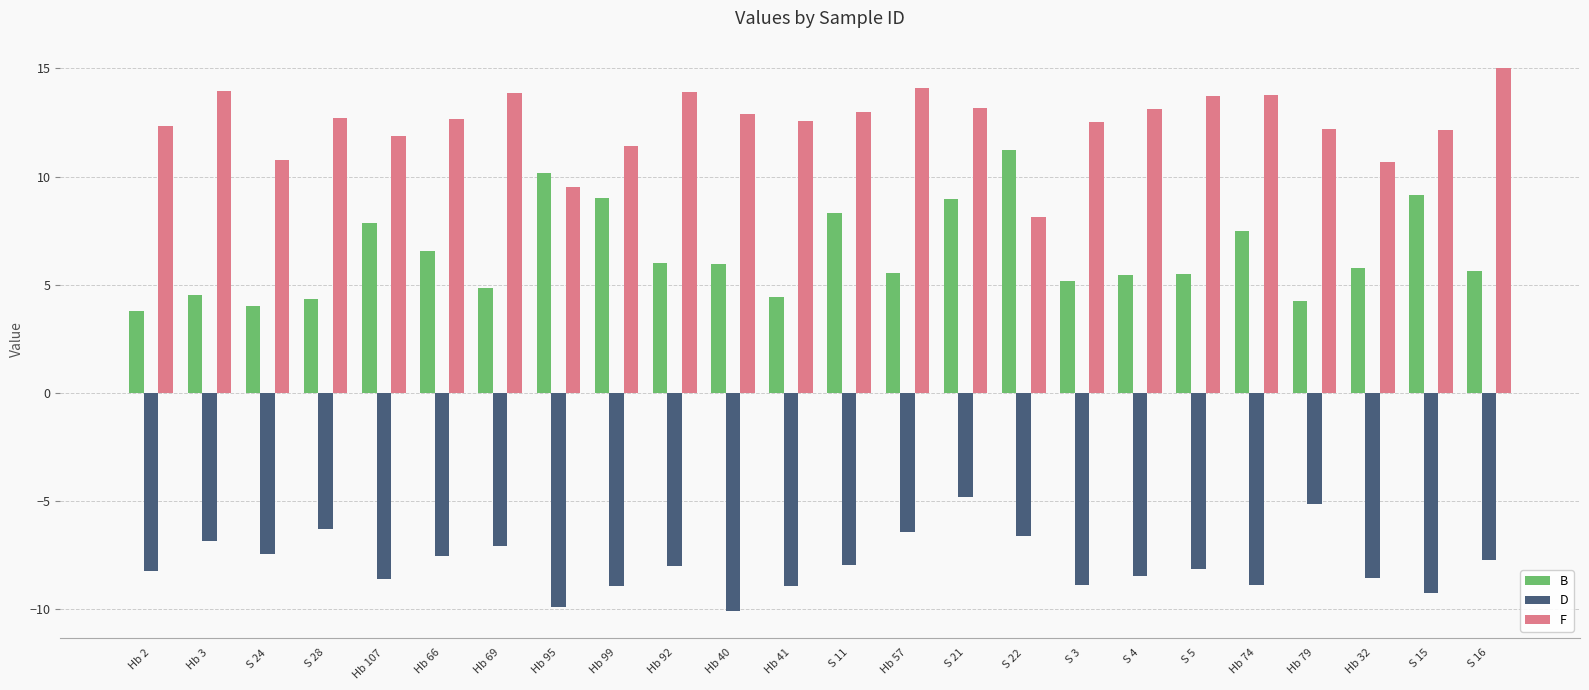

What is the difference between the maximum and minimum values in the F series?

6.9